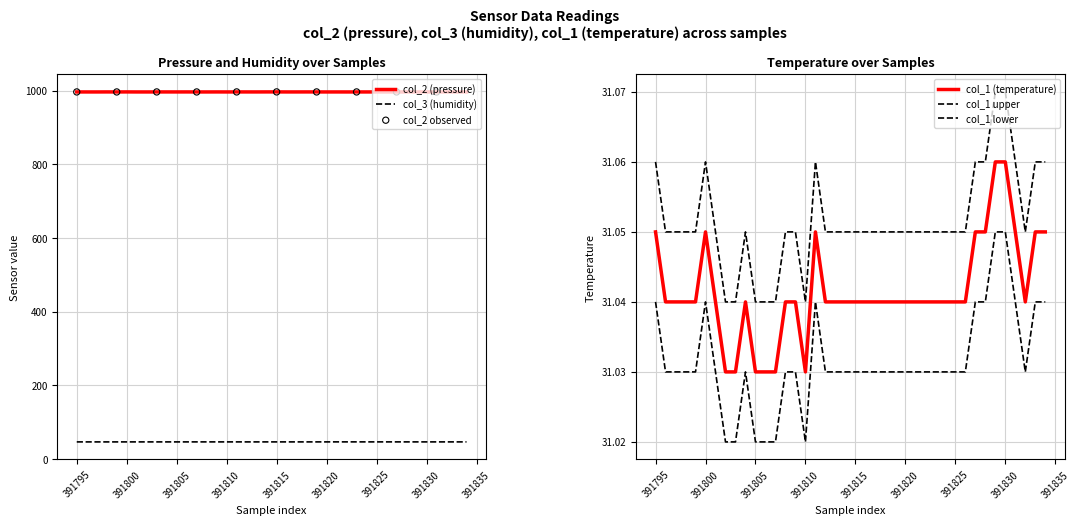

At which category is the sum across all series the highest?

391814